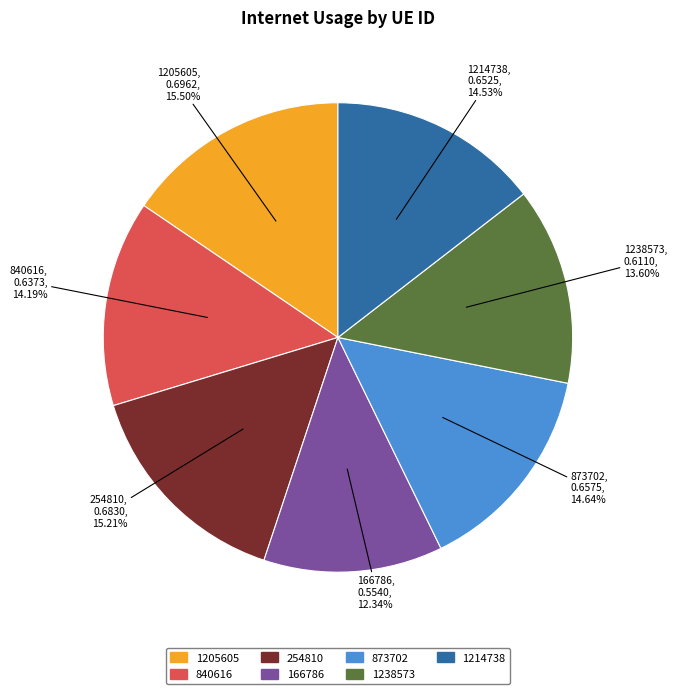

Which category has the smallest portion of the pie?

166786